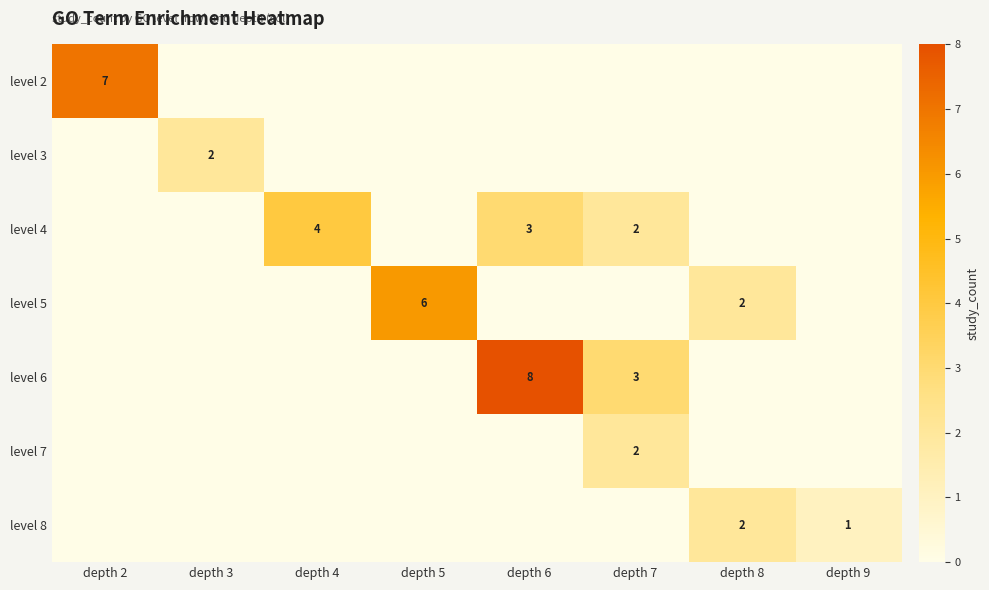

The level 7 series shows 2 at depth 7. True or false?

True